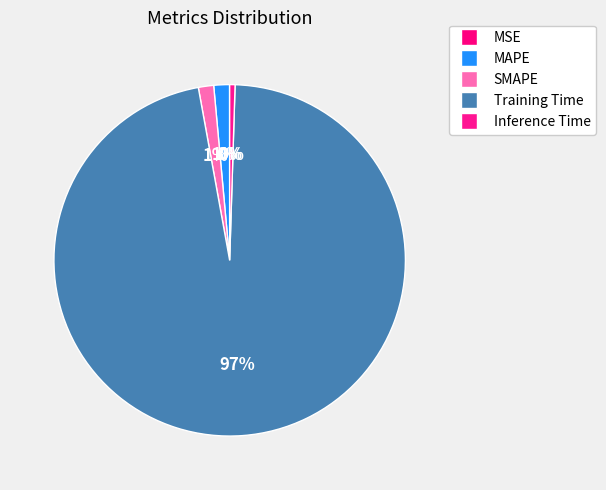

What is the majority slice?

Training Time